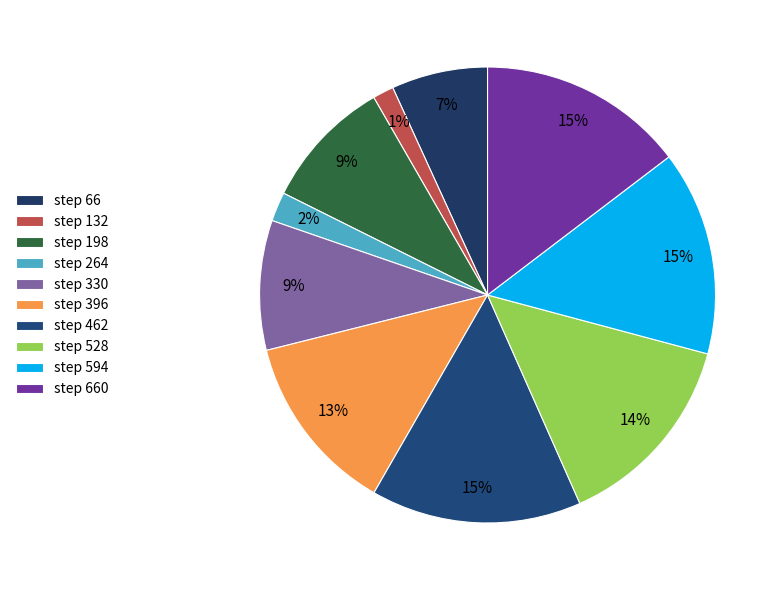

How many slices are in this pie chart?

10